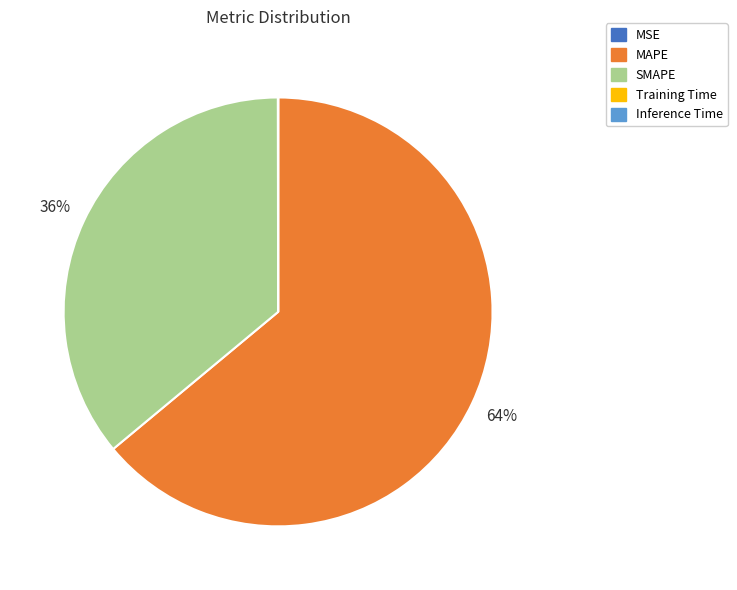

What is the largest slice in the pie chart?

MAPE